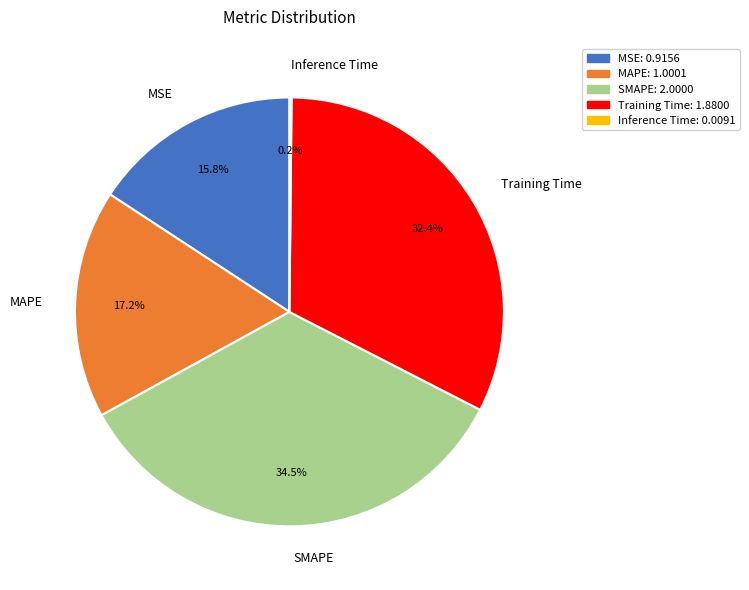

The MAPE slice represents 11% of the pie. True or false?

False